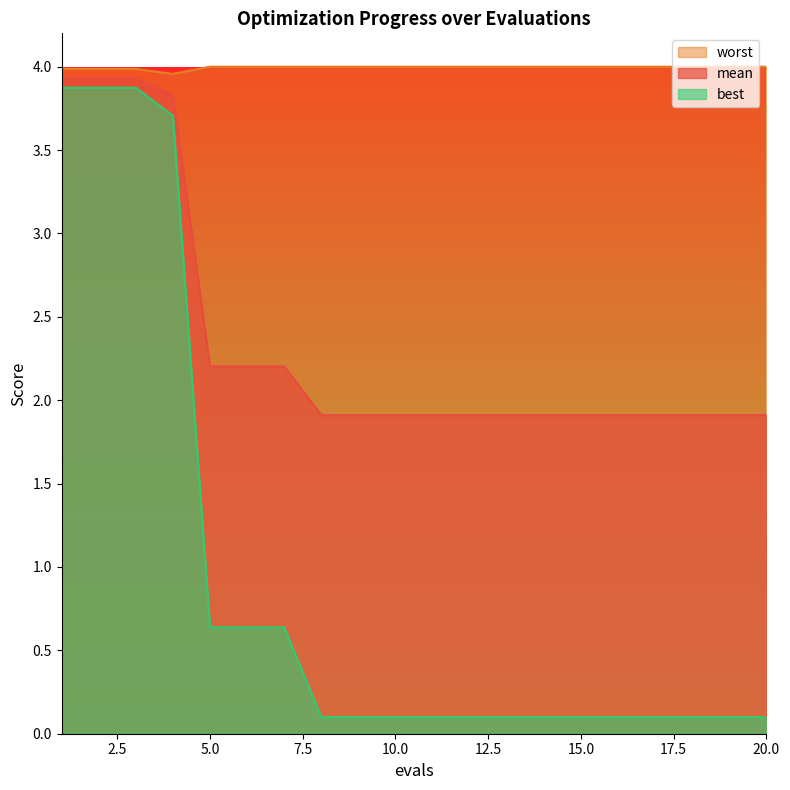

Read the best value at 11.

0.1